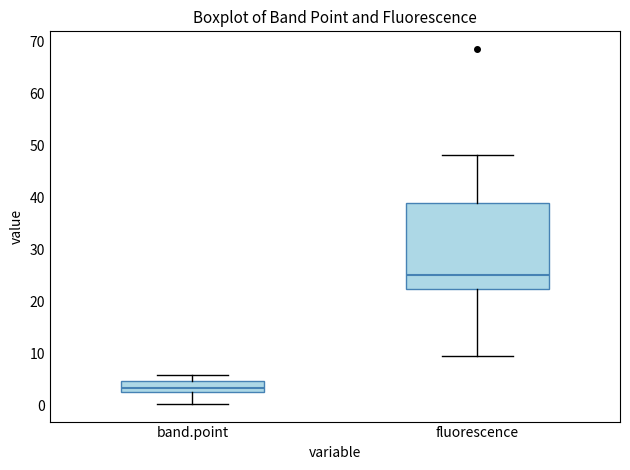

Reading left to right, transcribe this box plot: for each box, give where its median line is, the range the box spans, and where its two whiskers end, as read against the y-axis. The values are not printed on the chart, so give them approximately, as read against the axis.

band.point: median 3, box 2 to 5, whiskers 0 to 6
fluorescence: median 25, box 22 to 39, whiskers 9 to 48